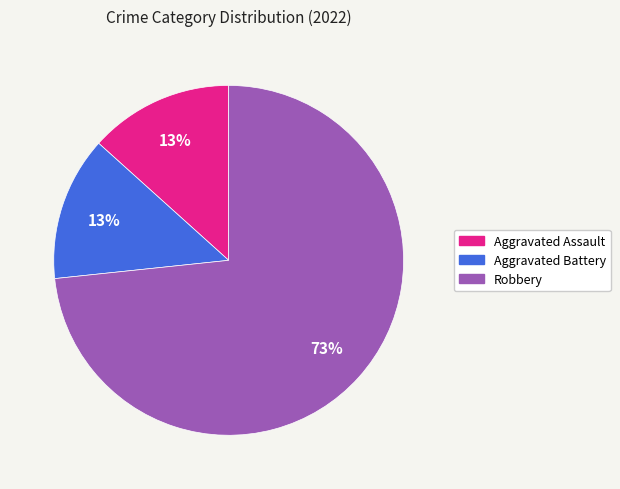

Combined, do Aggravated Assault and Robbery account for over 50%?

Yes